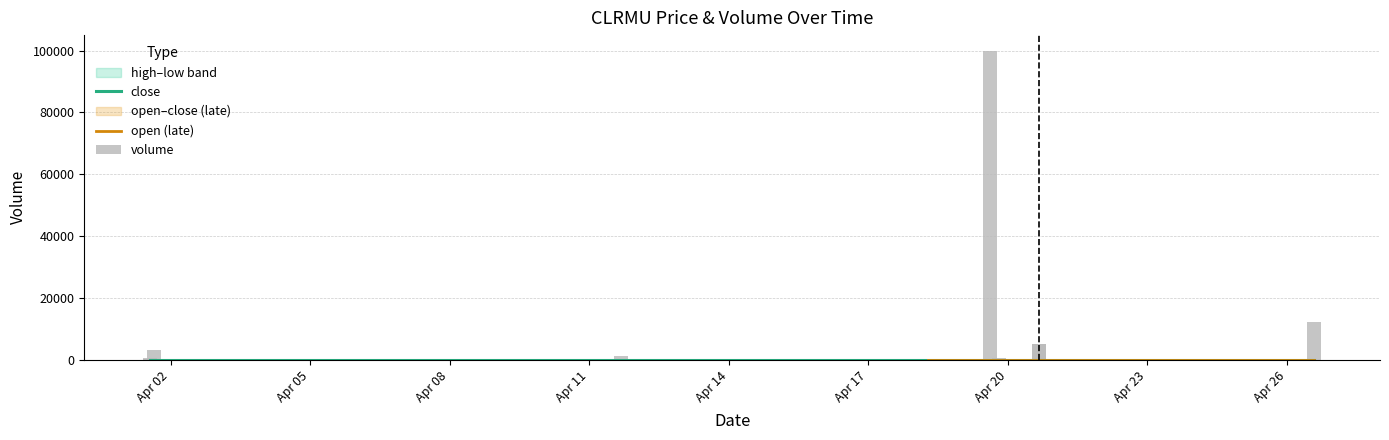

Between 2022-04-01 15:20:00 and 2022-04-08 17:35:00, which series saw the biggest shift?

volume